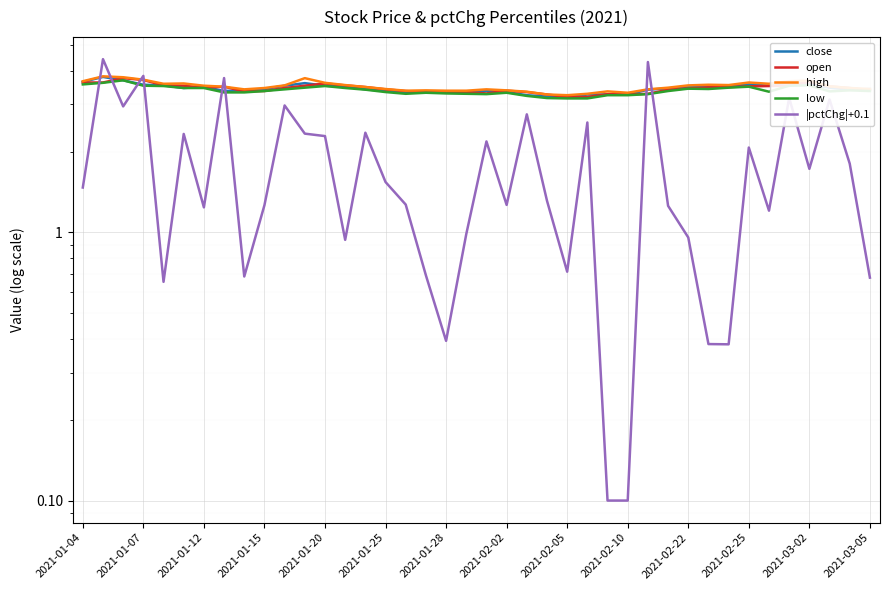

Reading left to right, transcribe all the data shown in this chart.

close: 3.6	3.8	3.7	3.6	3.5	3.5	3.5	3.4	3.4	3.4	3.5	3.6	3.5	3.5	3.4	3.4	3.3	3.3	3.3	3.3	3.4	3.3	3.2	3.2	3.2	3.3	3.3	3.3	3.4	3.4	3.5	3.5	3.5	3.6	3.5	3.6	3.6	3.5	3.4	3.4
open: 3.6	3.6	3.8	3.7	3.5	3.5	3.5	3.5	3.4	3.4	3.5	3.5	3.6	3.5	3.5	3.4	3.4	3.3	3.3	3.3	3.3	3.4	3.3	3.3	3.2	3.2	3.3	3.3	3.3	3.4	3.4	3.5	3.5	3.5	3.5	3.5	3.6	3.5	3.5	3.4
high: 3.7	3.8	3.8	3.7	3.6	3.6	3.5	3.5	3.4	3.5	3.5	3.8	3.6	3.5	3.5	3.4	3.4	3.4	3.4	3.4	3.4	3.4	3.3	3.3	3.2	3.3	3.4	3.3	3.4	3.5	3.5	3.6	3.5	3.6	3.6	3.7	3.7	3.5	3.5	3.4
low: 3.6	3.6	3.7	3.5	3.5	3.5	3.5	3.3	3.3	3.4	3.4	3.5	3.5	3.5	3.4	3.3	3.3	3.3	3.3	3.3	3.3	3.3	3.2	3.2	3.2	3.2	3.2	3.2	3.3	3.4	3.4	3.4	3.5	3.5	3.3	3.5	3.5	3.4	3.4	3.4
|pctChg|+0.1: 1.5	4.4	2.9	3.8	0.7	2.3	1.2	3.8	0.7	1.3	3.0	2.3	2.3	0.9	2.4	1.5	1.3	0.7	0.4	1.0	2.2	1.3	2.8	1.3	0.7	2.6	0.1	0.1	4.3	1.3	1.0	0.4	0.4	2.1	1.2	3.2	1.7	3.1	1.8	0.7